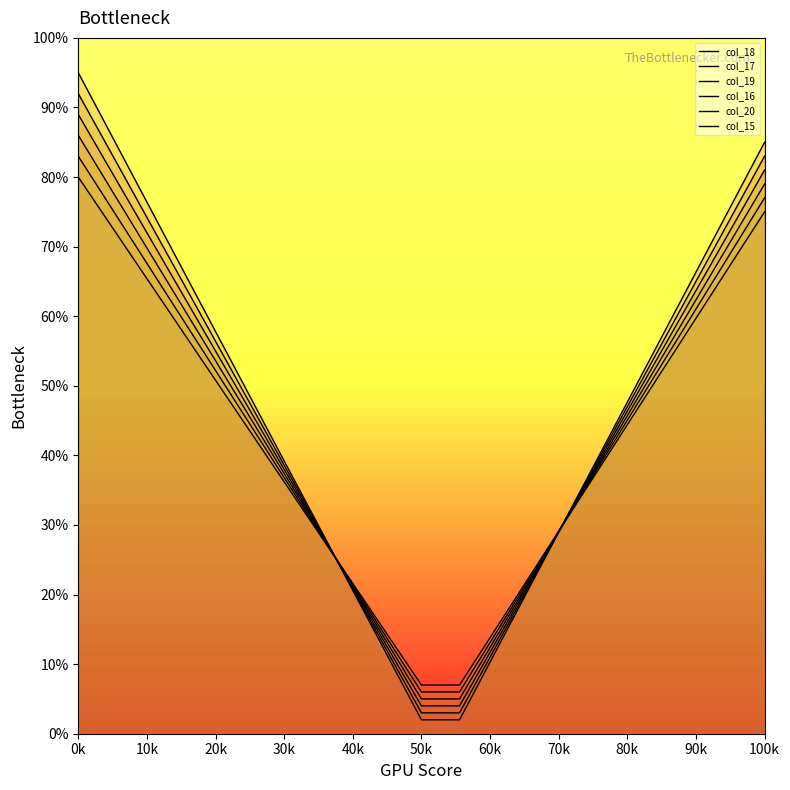

At which label does col_15 first exceed 41?

0k